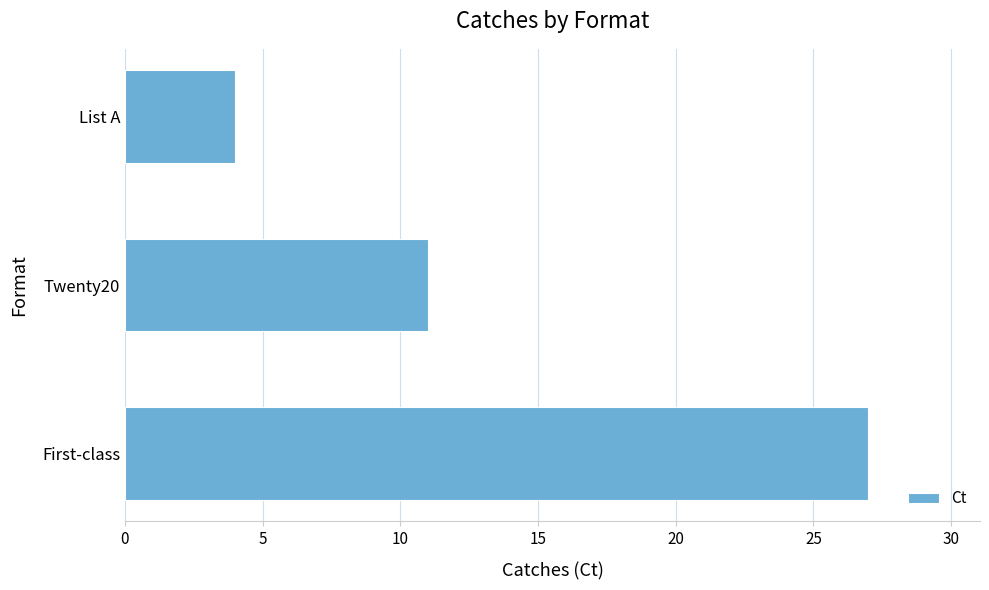

Rank the categories by value from highest to lowest.

First-class, Twenty20, List A